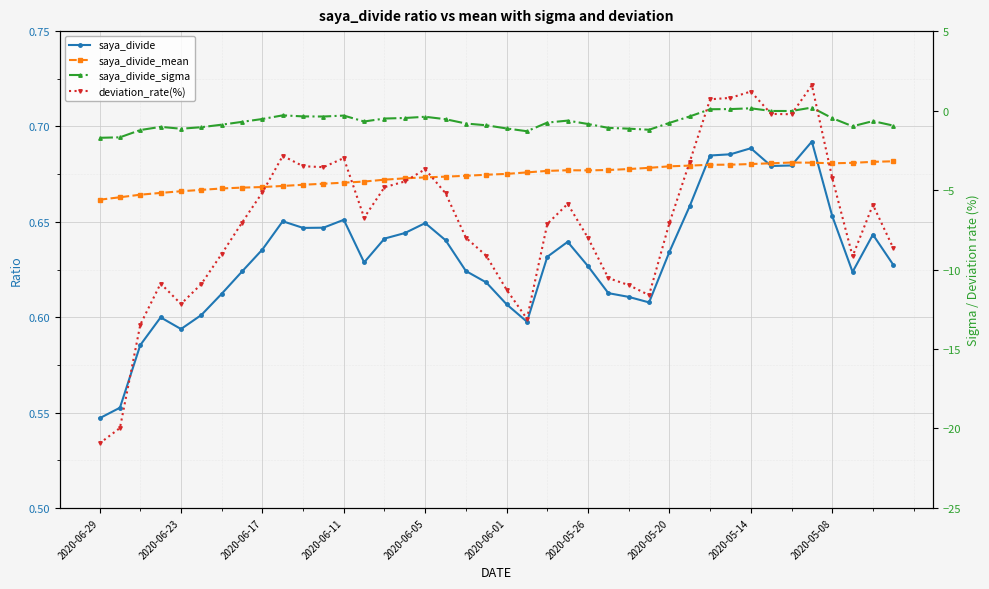

Where is the first local minimum for saya_divide_mean?

2020-05-26